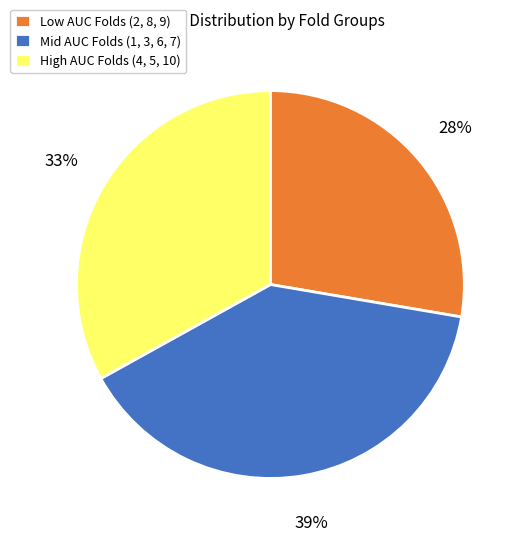

Which slice is the smallest?

Low AUC Folds (2, 8, 9)